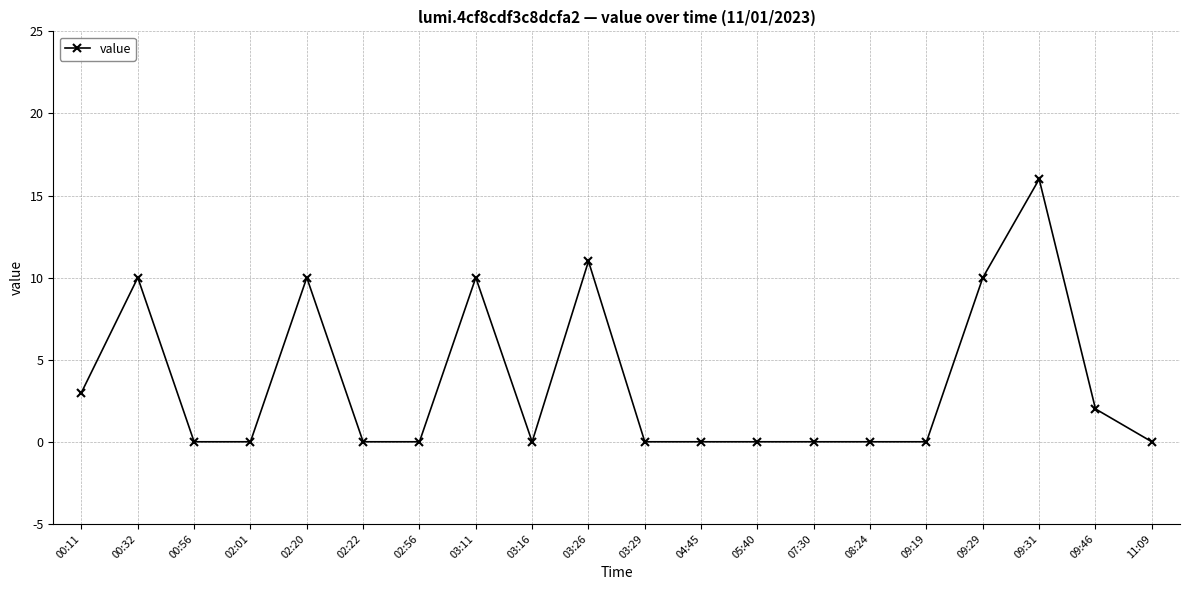

Where is the first local maximum?

00:32